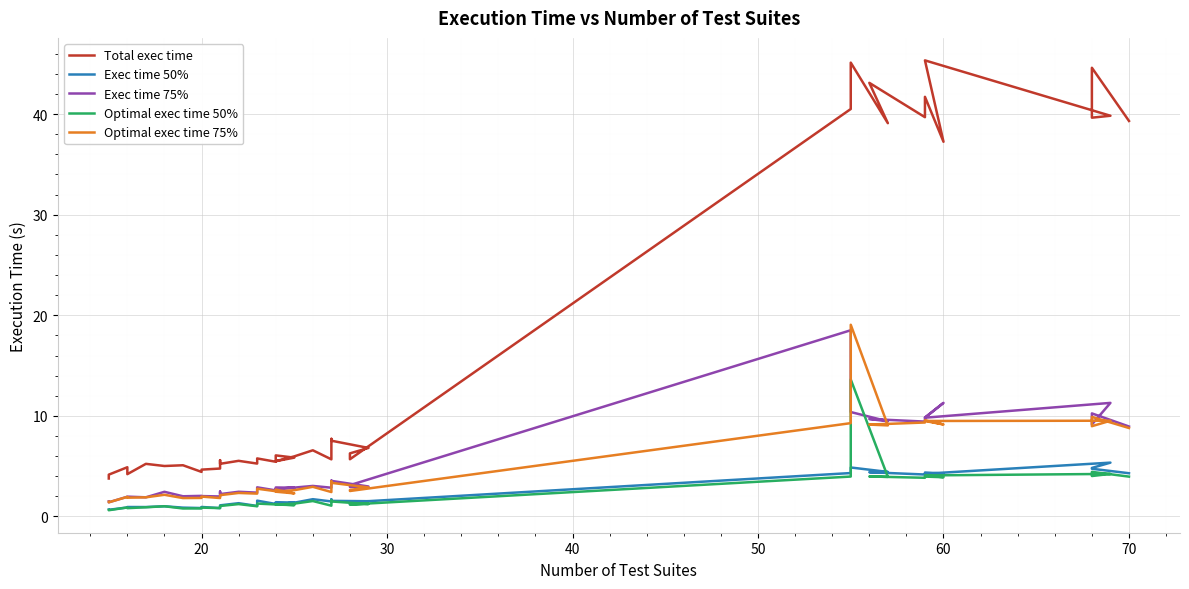

How many lines are shown in the chart?

5